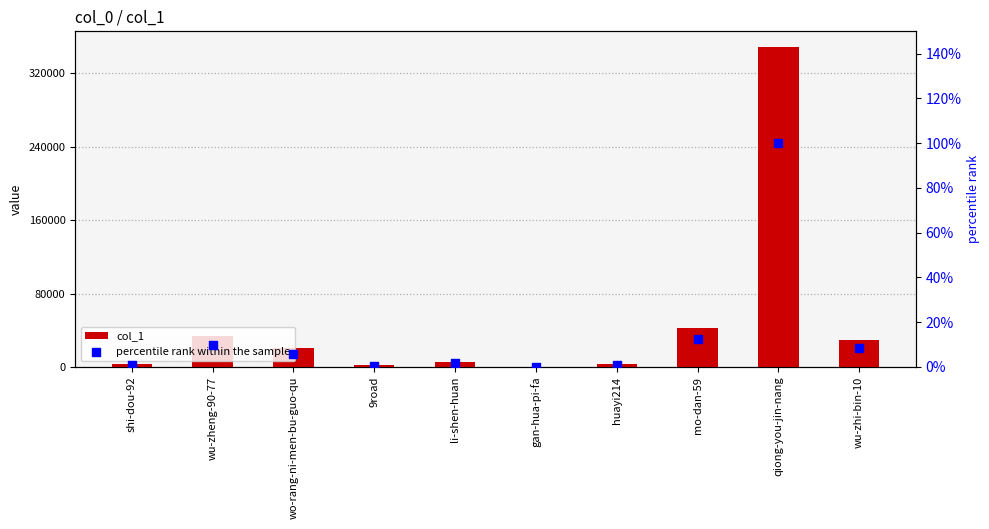

Which series reaches the maximum Y coordinate?

col_1